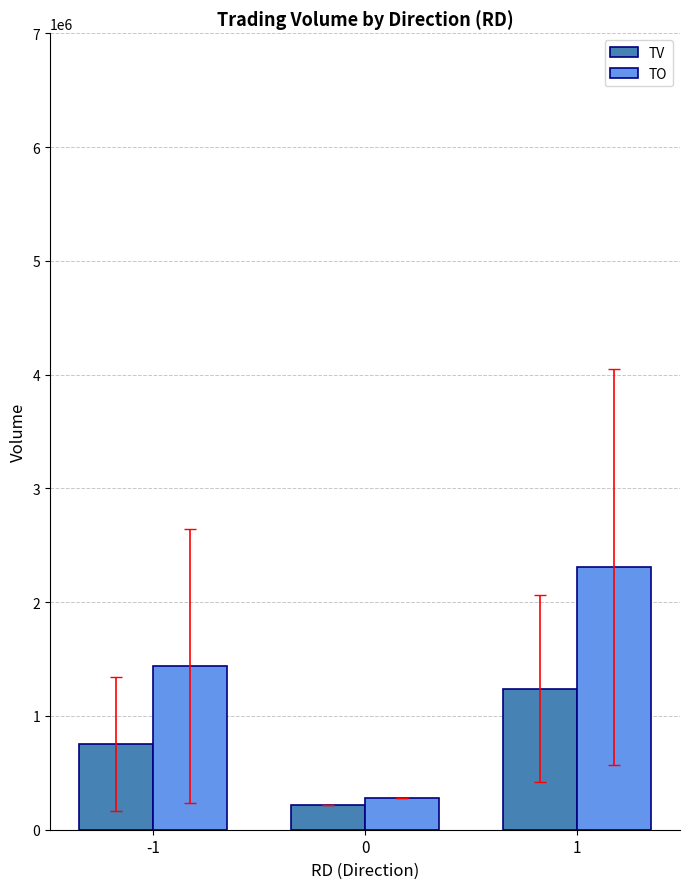

Which series changed the most between -1 and 0?

TO